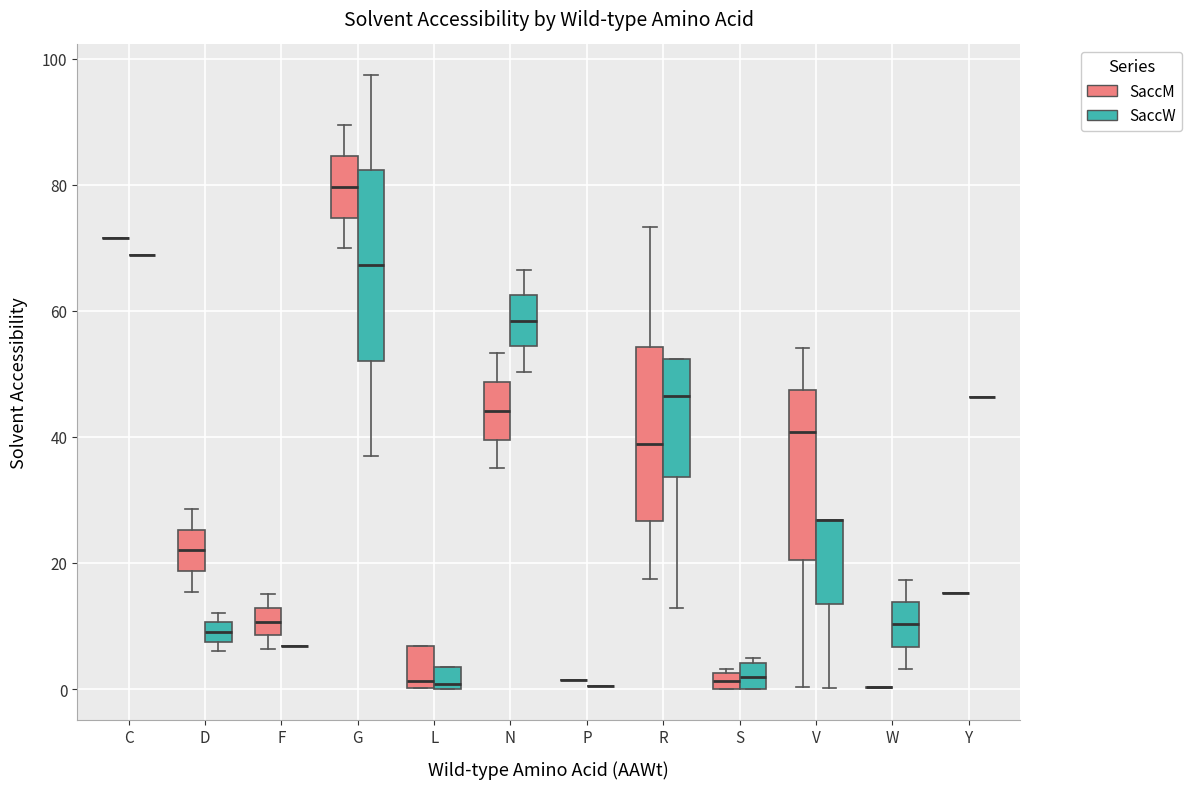

Comparing the boxes themselves (not the whiskers), which one is the tallest?

G (SaccW)